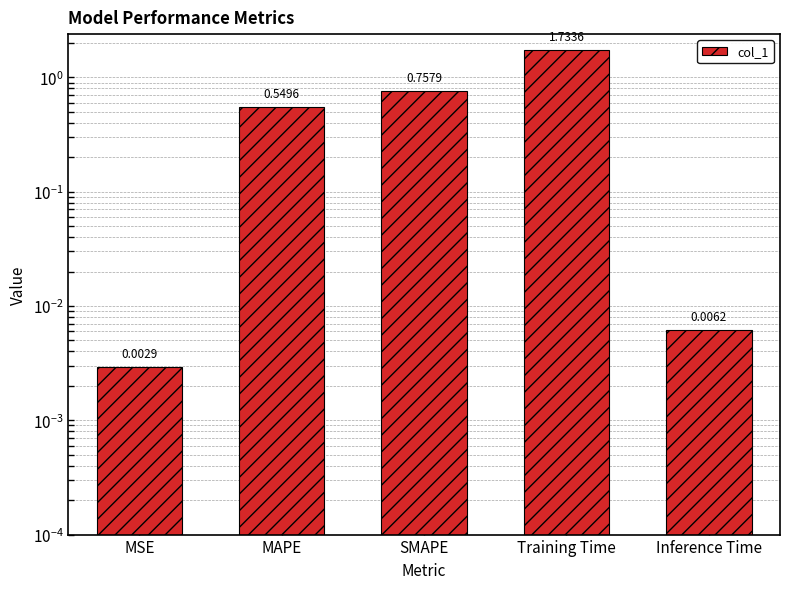

What is the label of the 4th bar from the left?

Training Time